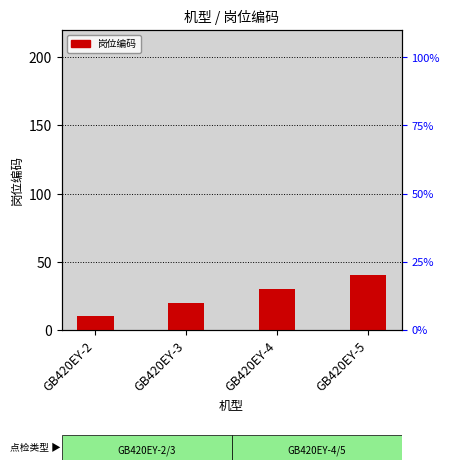

How many distinct data groups are displayed?

1